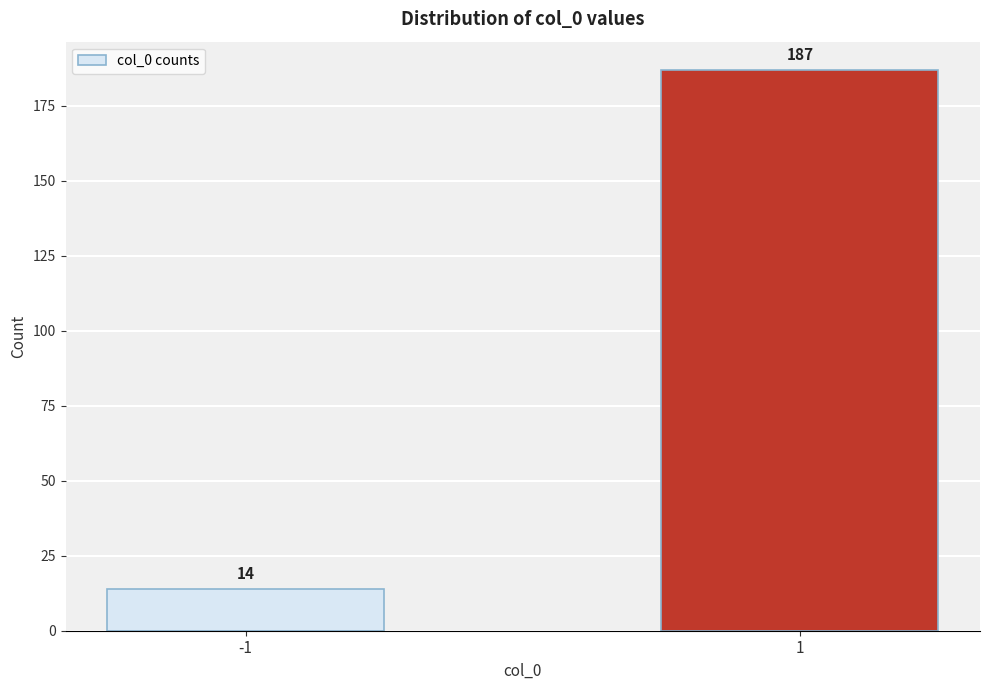

Reading left to right, list all the values displayed in this chart.

14	187